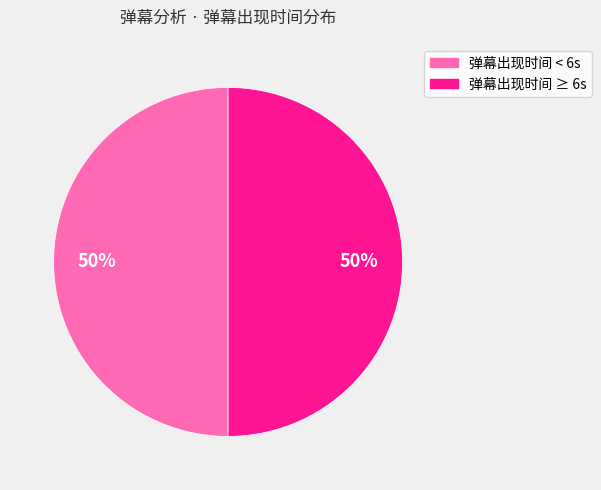

Is it true that 弹幕出现时间 ≥ 6s is 41% of the pie?

False